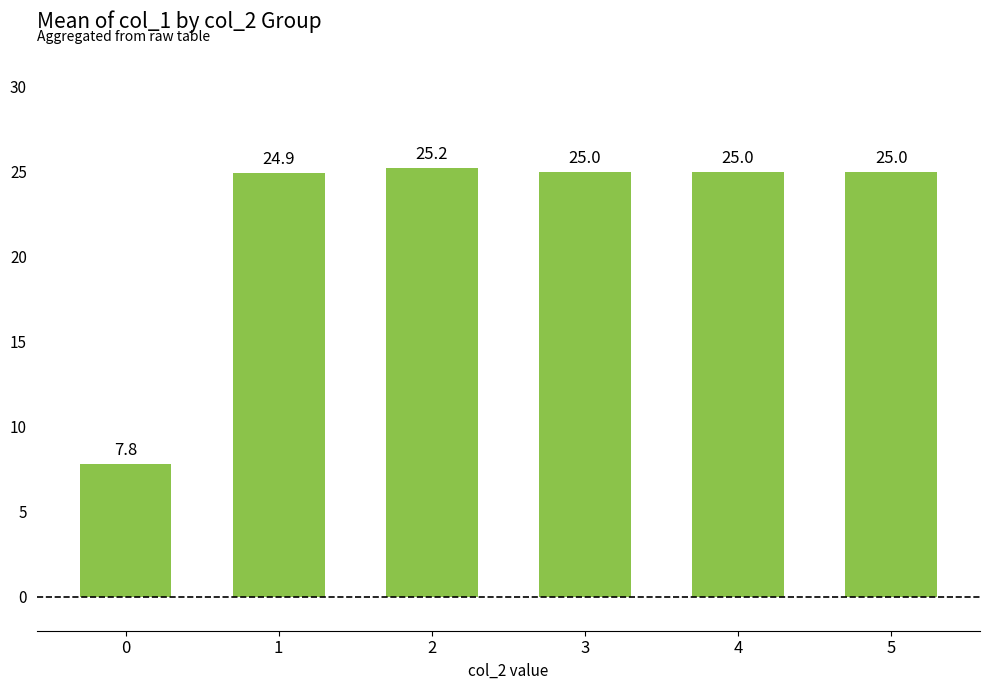

What is the sum of the values at 3 and 5?

50.0